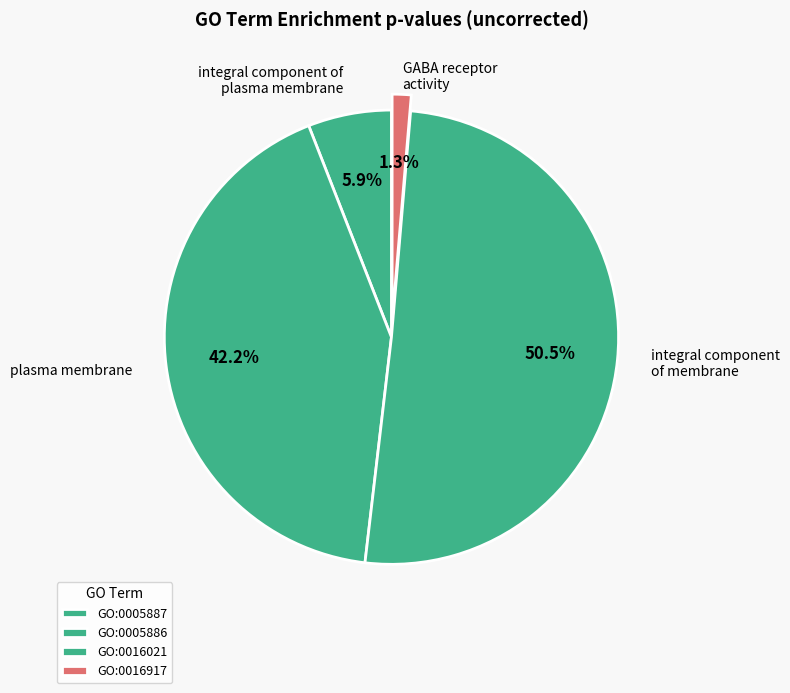

To the nearest percent, what is the average slice percentage?

25%